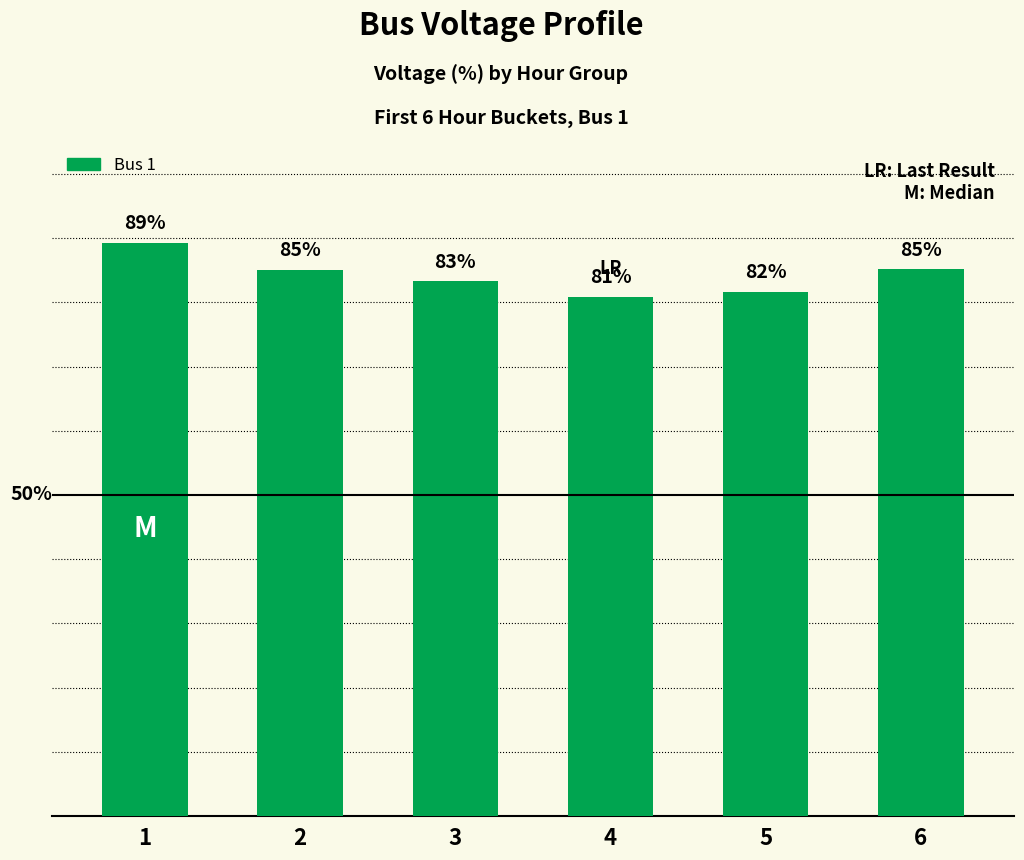

How many data points are less than 85?

3